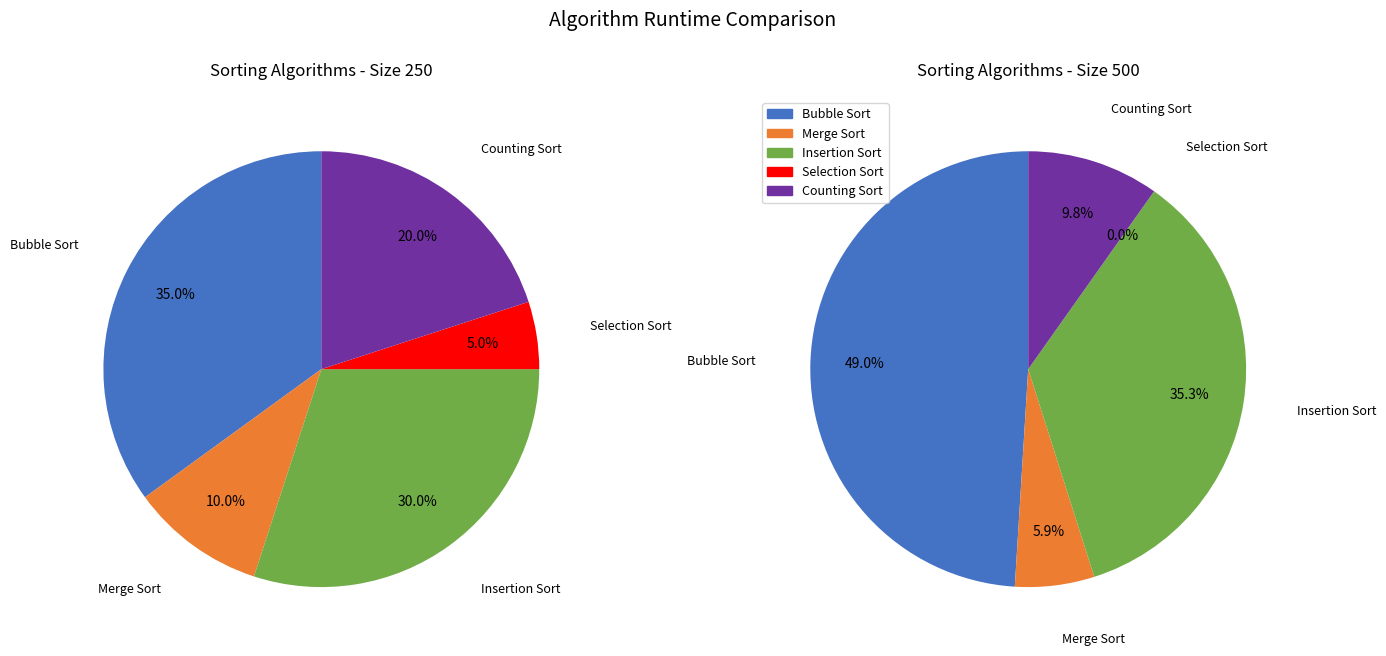

To the nearest percent, what is the difference between the largest and smallest slice percentages?

49%